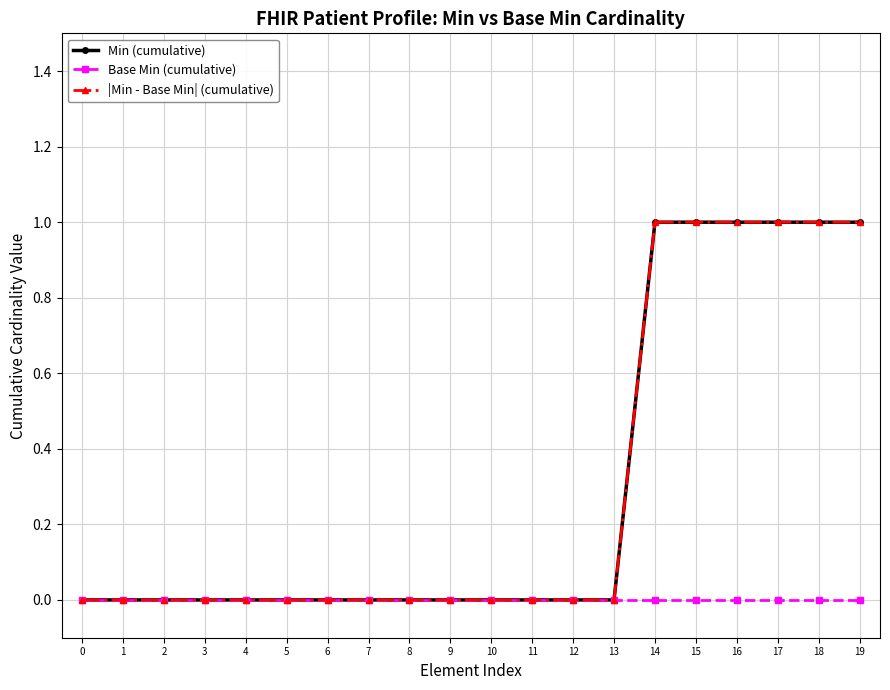

What is the difference between the maximum and second lowest values in the |Min - Base Min| (cumulative) series?

1